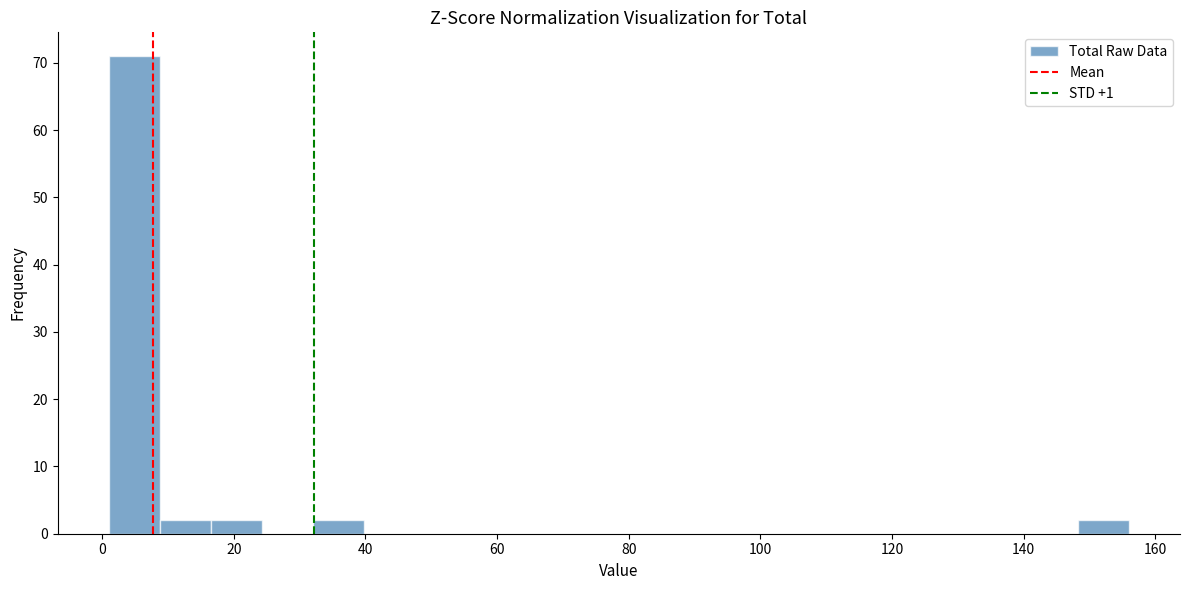

Around what value on the x-axis is the tallest bar? Give the approximate position of its centre, as read against the axis.

4